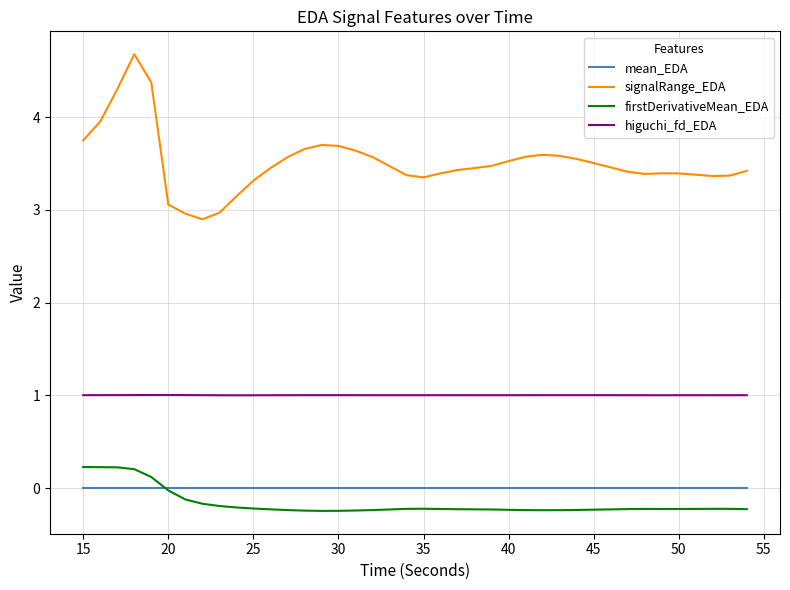

List the series in order of their peak value, highest first.

signalRange_EDA, higuchi_fd_EDA, firstDerivativeMean_EDA, mean_EDA